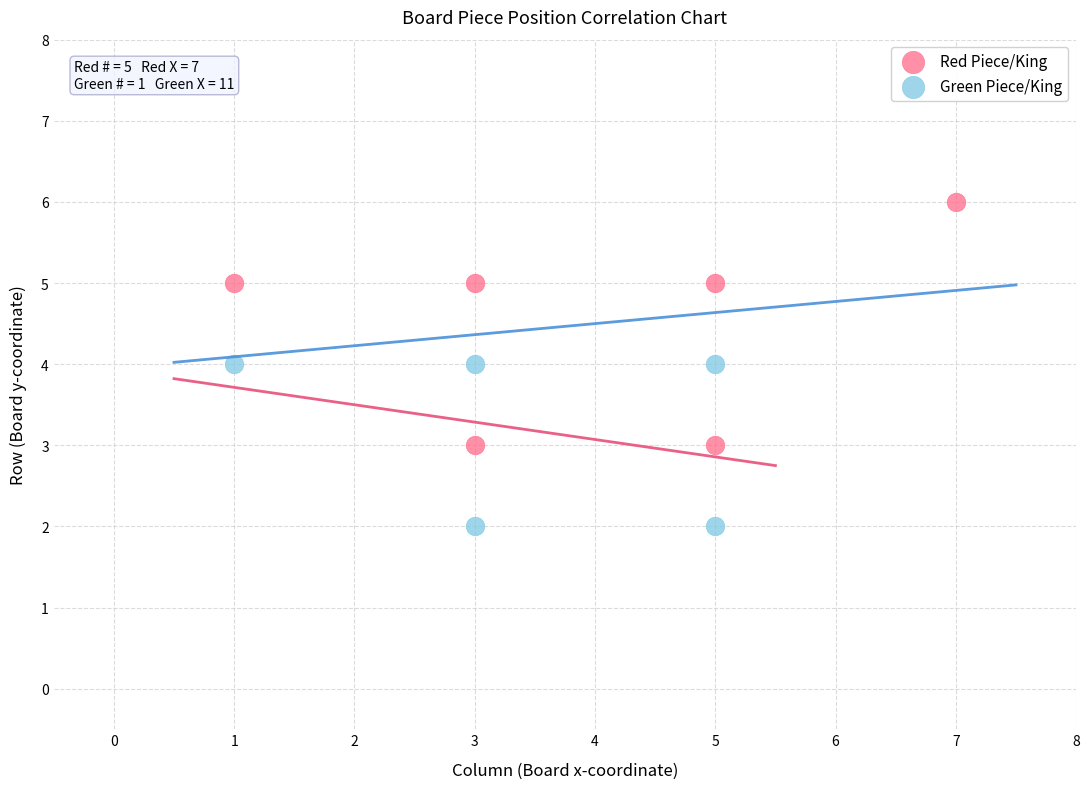

Which series reaches the minimum Y coordinate?

Green Piece/King